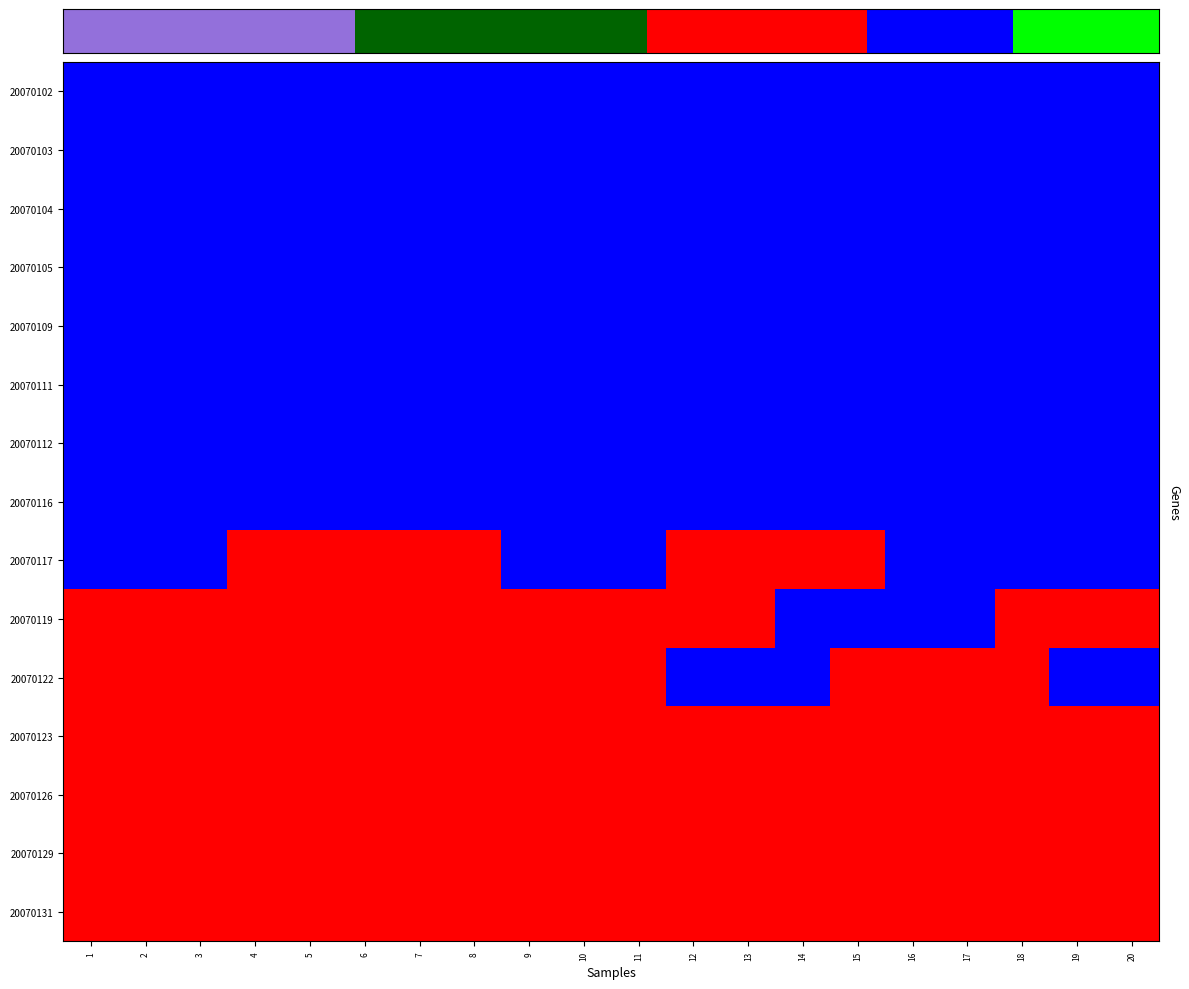

Between 4 and 10, which series saw the biggest shift?

20070117